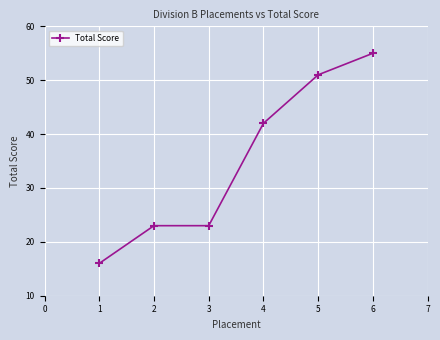

What value does the data have at 2, to the nearest 10?

20